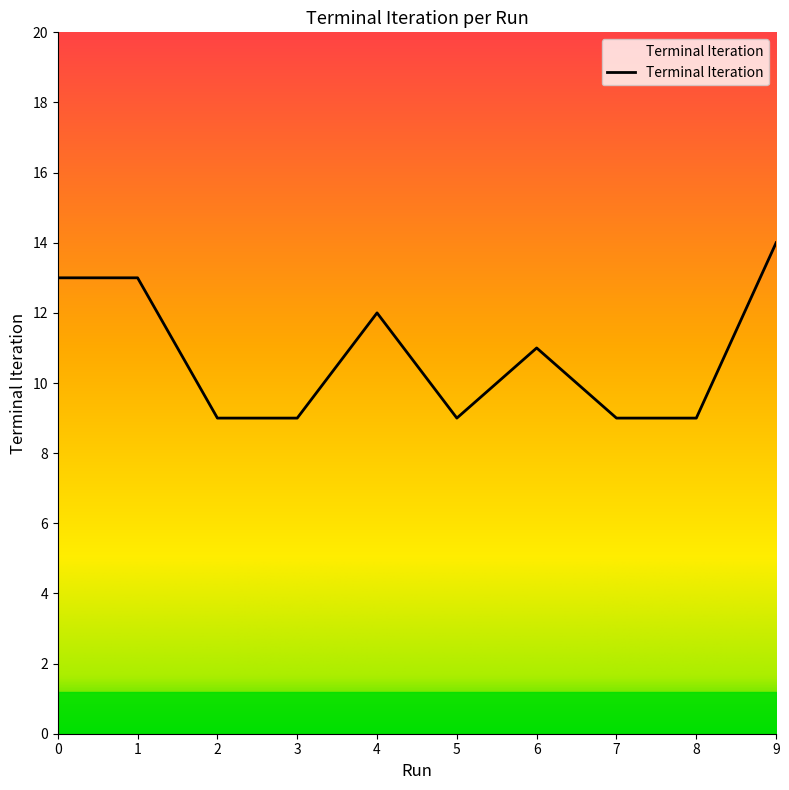

Approximately how many times larger is the value at 0 compared to 1?

1.0